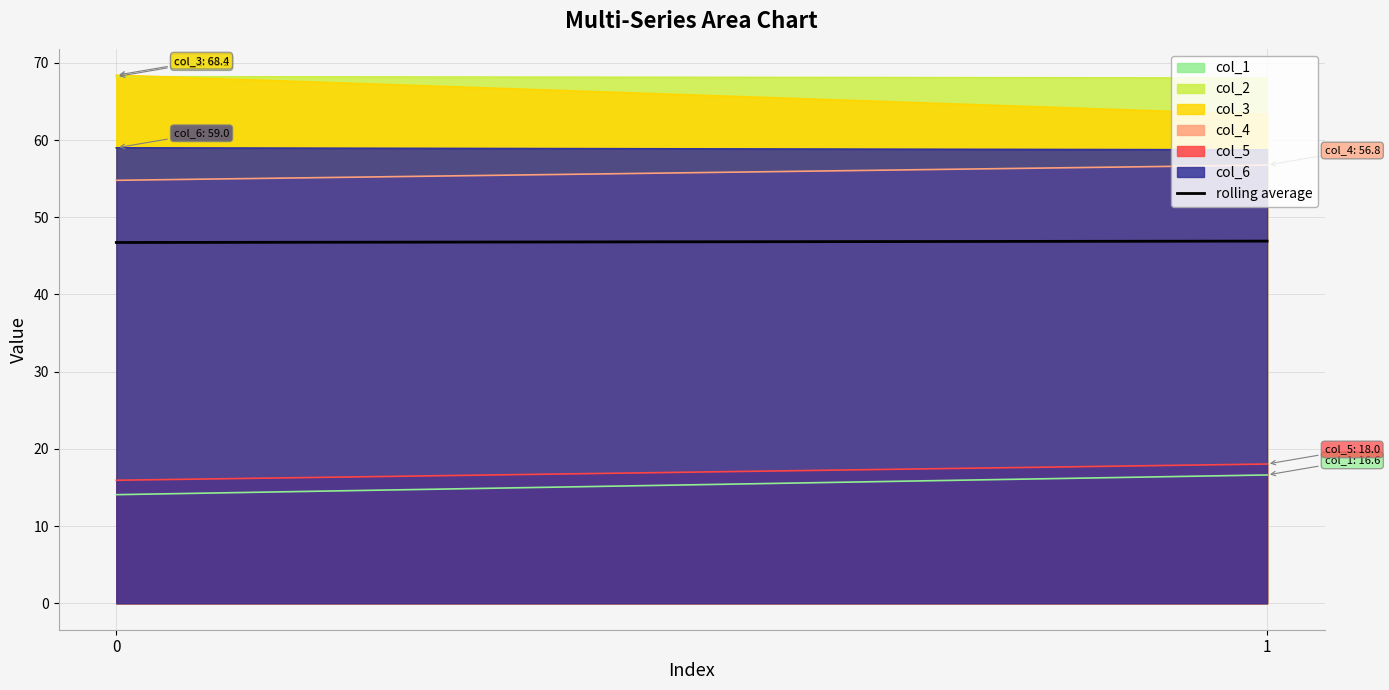

Count the number of categories in the chart.

2